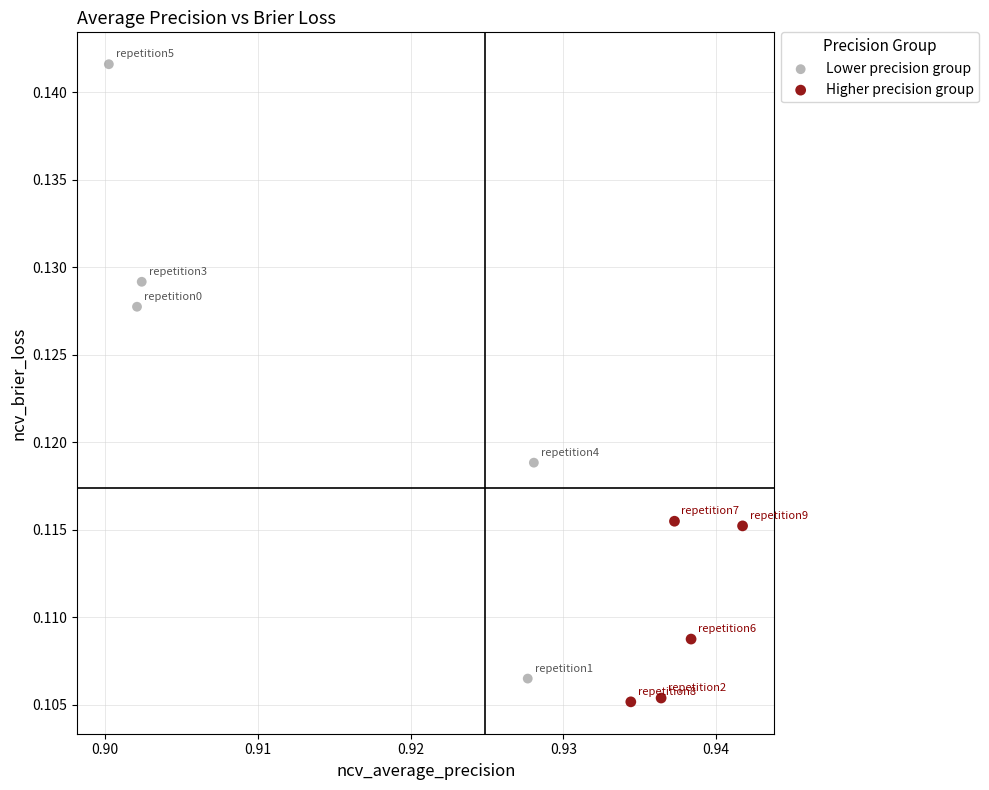

Which series contains the highest Y value?

Lower precision group